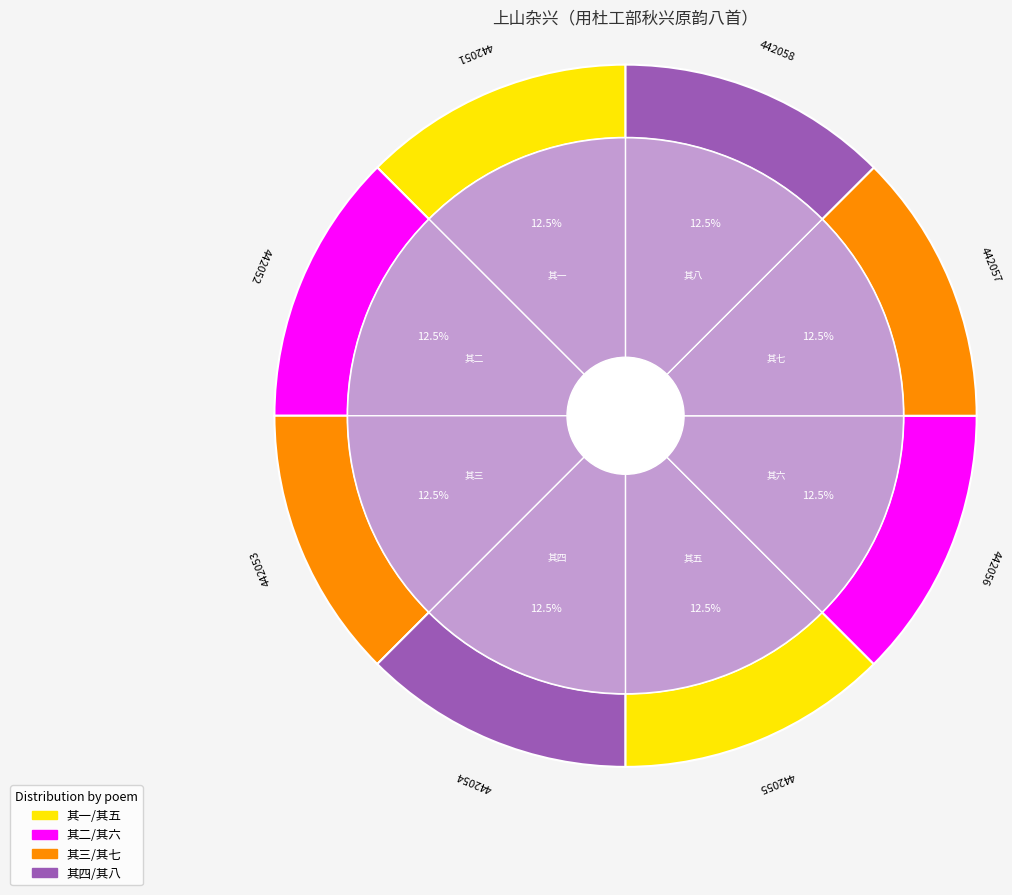

Does 其七 account for over 50% of the chart?

No